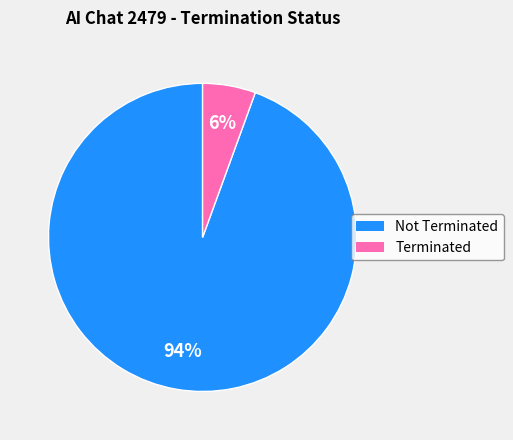

Is there a majority slice in this chart?

Yes